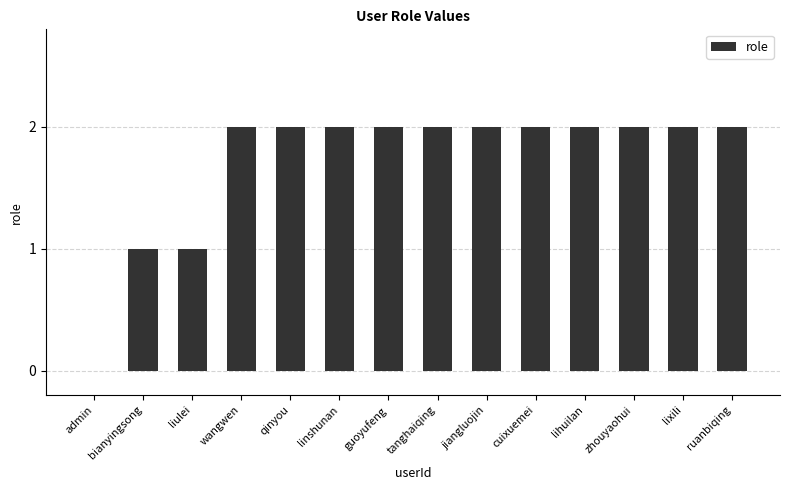

What is the change in value from admin to wangwen?

+2